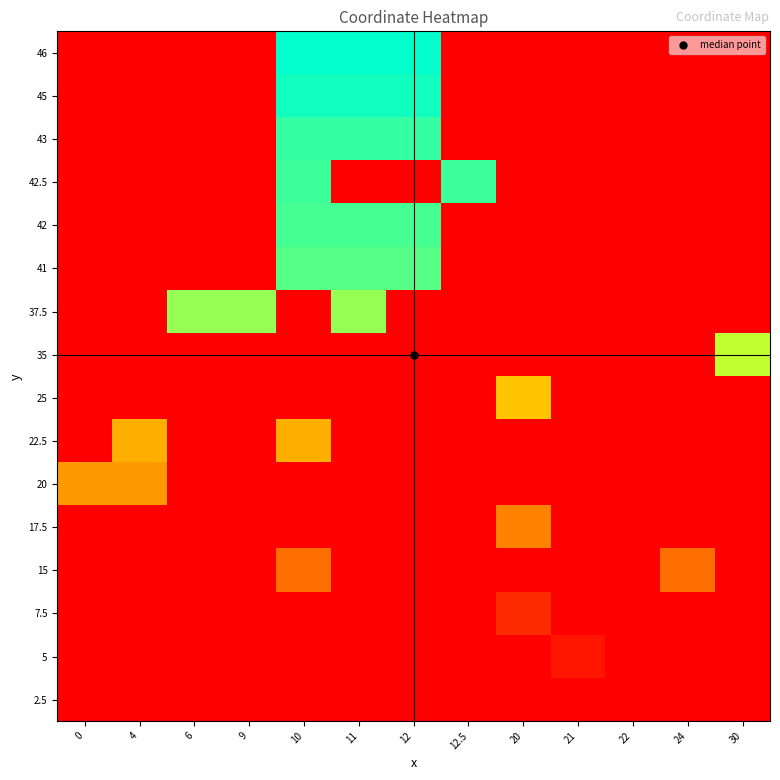

Reading left to right, what are all the values shown in this chart?

46: 0=2.5	4=2.5	6=2.5	9=2.5	10=46.0	11=46.0	12=46.0	12.5=2.5	20=2.5	21=2.5	22=2.5	24=2.5	30=2.5
45: 0=2.5	4=2.5	6=2.5	9=2.5	10=45.0	11=45.0	12=45.0	12.5=2.5	20=2.5	21=2.5	22=2.5	24=2.5	30=2.5
43: 0=2.5	4=2.5	6=2.5	9=2.5	10=43.0	11=43.0	12=43.0	12.5=2.5	20=2.5	21=2.5	22=2.5	24=2.5	30=2.5
42.5: 0=2.5	4=2.5	6=2.5	9=2.5	10=42.5	11=2.5	12=2.5	12.5=42.5	20=2.5	21=2.5	22=2.5	24=2.5	30=2.5
42: 0=2.5	4=2.5	6=2.5	9=2.5	10=42.0	11=42.0	12=42.0	12.5=2.5	20=2.5	21=2.5	22=2.5	24=2.5	30=2.5
41: 0=2.5	4=2.5	6=2.5	9=2.5	10=41.0	11=41.0	12=41.0	12.5=2.5	20=2.5	21=2.5	22=2.5	24=2.5	30=2.5
37.5: 0=2.5	4=2.5	6=37.5	9=37.5	10=2.5	11=37.5	12=2.5	12.5=2.5	20=2.5	21=2.5	22=2.5	24=2.5	30=2.5
35: 0=2.5	4=2.5	6=2.5	9=2.5	10=2.5	11=2.5	12=2.5	12.5=2.5	20=2.5	21=2.5	22=2.5	24=2.5	30=35.0
25: 0=2.5	4=2.5	6=2.5	9=2.5	10=2.5	11=2.5	12=2.5	12.5=2.5	20=25.0	21=2.5	22=2.5	24=2.5	30=2.5
22.5: 0=2.5	4=22.5	6=2.5	9=2.5	10=22.5	11=2.5	12=2.5	12.5=2.5	20=2.5	21=2.5	22=2.5	24=2.5	30=2.5
20: 0=20.0	4=20.0	6=2.5	9=2.5	10=2.5	11=2.5	12=2.5	12.5=2.5	20=2.5	21=2.5	22=2.5	24=2.5	30=2.5
17.5: 0=2.5	4=2.5	6=2.5	9=2.5	10=2.5	11=2.5	12=2.5	12.5=2.5	20=17.5	21=2.5	22=2.5	24=2.5	30=2.5
15: 0=2.5	4=2.5	6=2.5	9=2.5	10=15.0	11=2.5	12=2.5	12.5=2.5	20=2.5	21=2.5	22=2.5	24=15.0	30=2.5
7.5: 0=2.5	4=2.5	6=2.5	9=2.5	10=2.5	11=2.5	12=2.5	12.5=2.5	20=7.5	21=2.5	22=2.5	24=2.5	30=2.5
5: 0=2.5	4=2.5	6=2.5	9=2.5	10=2.5	11=2.5	12=2.5	12.5=2.5	20=2.5	21=5.0	22=2.5	24=2.5	30=2.5
2.5: 0=2.5	4=2.5	6=2.5	9=2.5	10=2.5	11=2.5	12=2.5	12.5=2.5	20=2.5	21=2.5	22=2.5	24=2.5	30=2.5